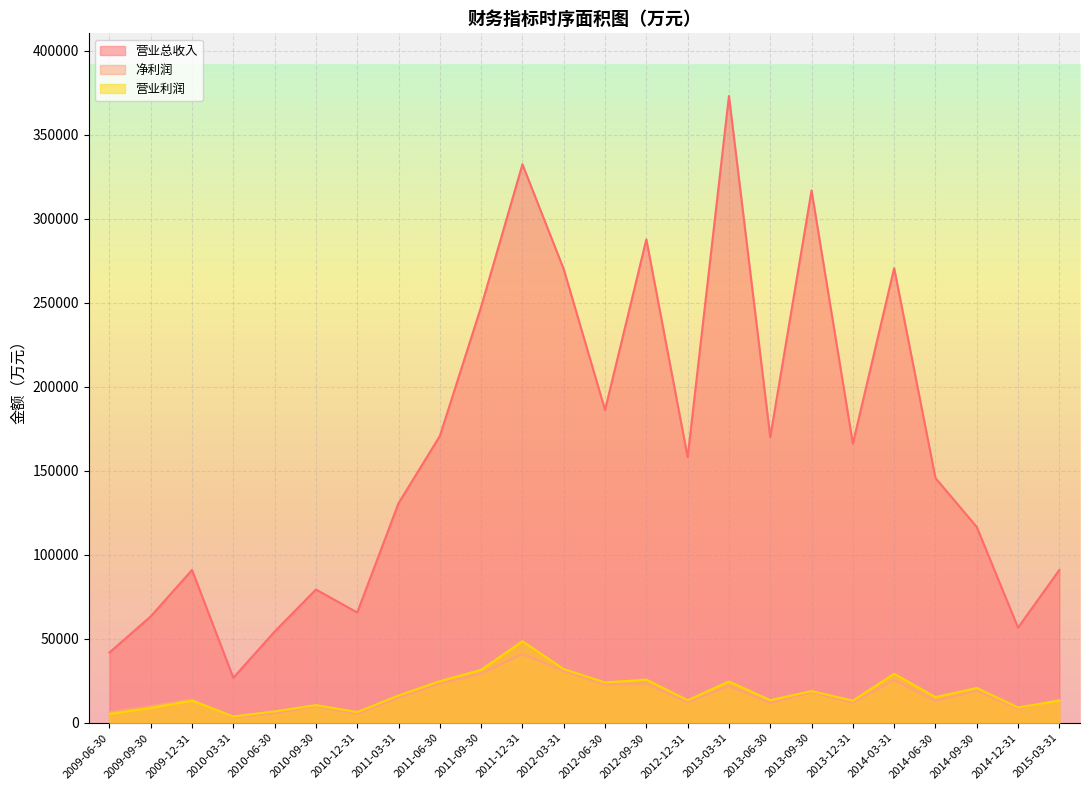

Does the chart display data point markers on the line(s)?

No